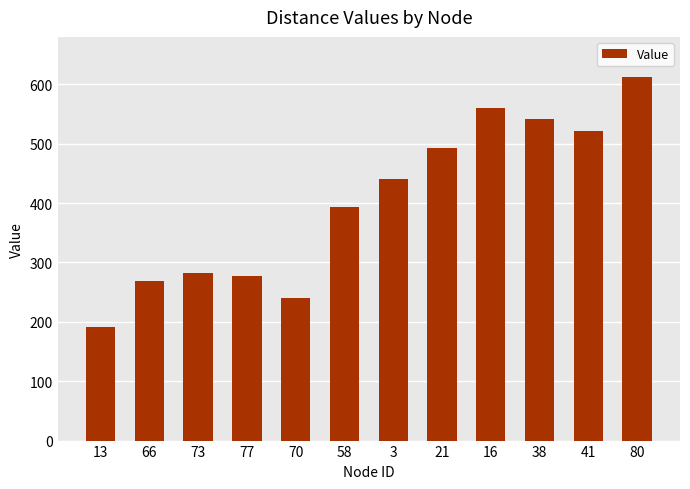

What is the value of the 6th bar from the left?

394